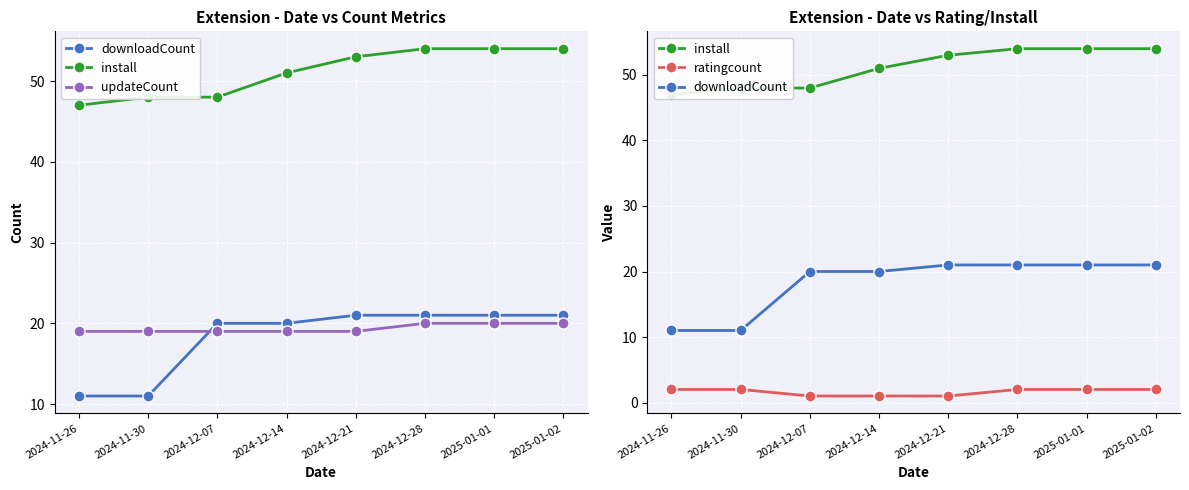

Which has a higher value, 2025-01-02 or 2024-12-14?

2025-01-02